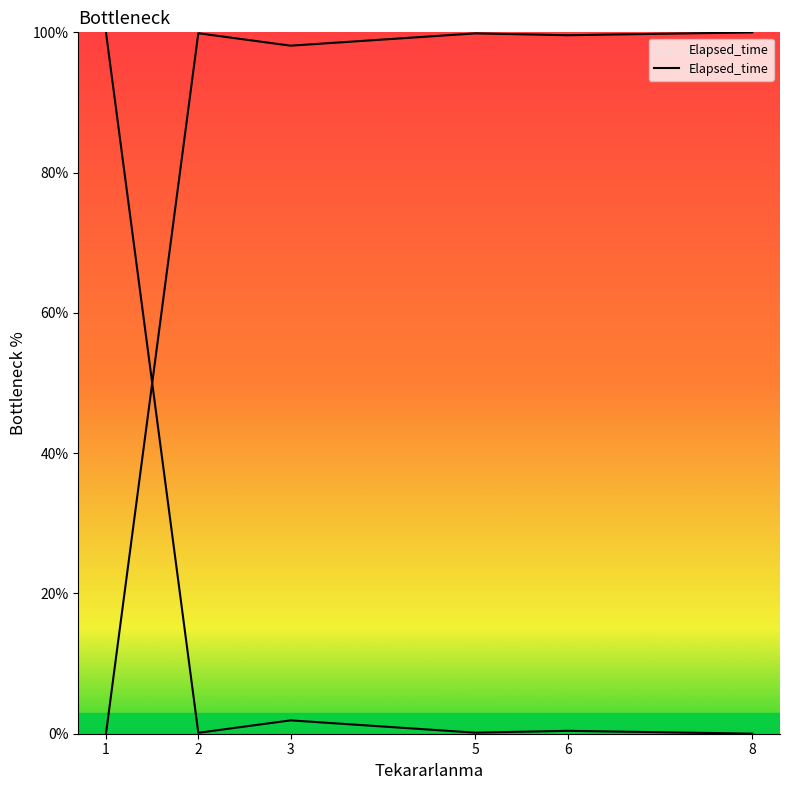

At which category does the chart reach its peak across all series?

1